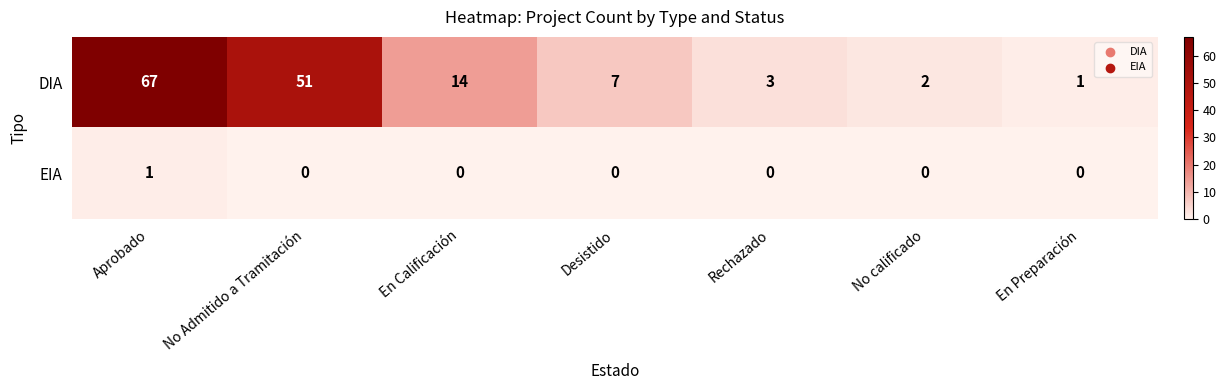

Which series has the largest range (max minus min)?

DIA